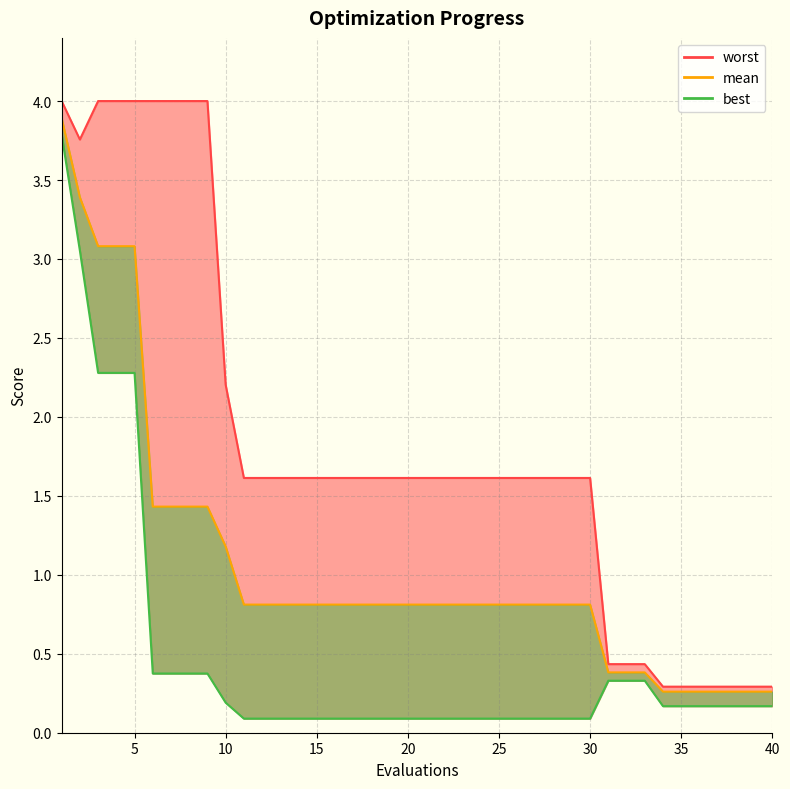

What is the value of the 35th point from the left?

0.3